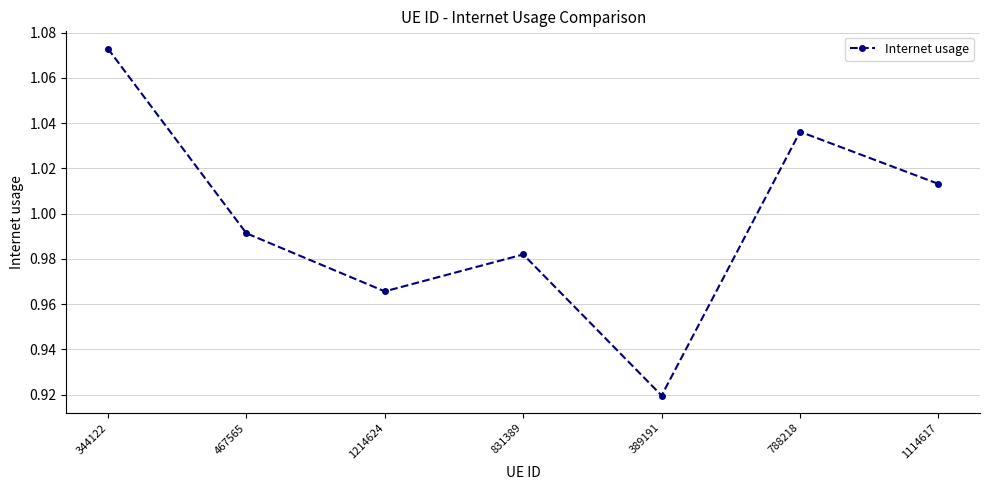

At which category does the chart reach its minimum across all series?

389191